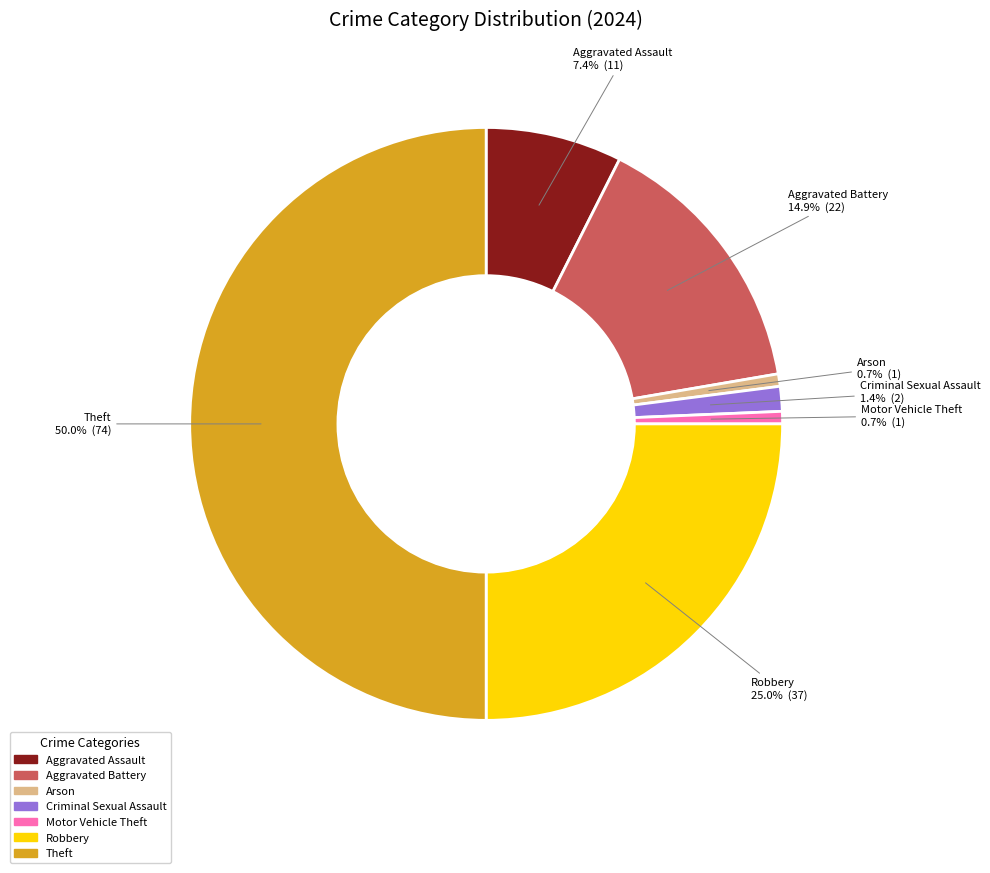

How many segments does this pie chart have?

7